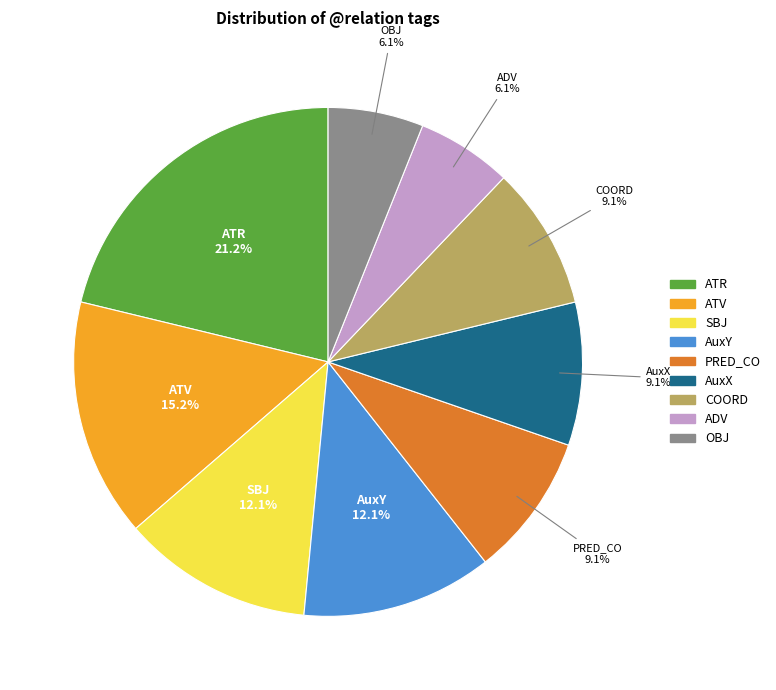

To the nearest percent, what is the difference between the OBJ and AuxY slice percentages?

6%